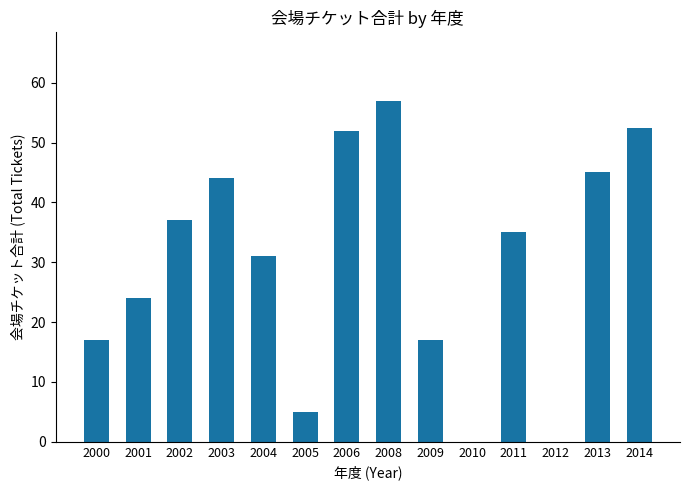

Count the number of categories in the chart.

14